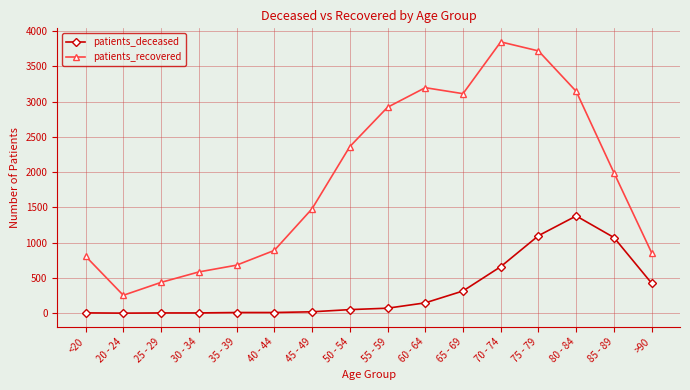

True or false: patients_recovered and patients_deceased intersect in this chart.

False